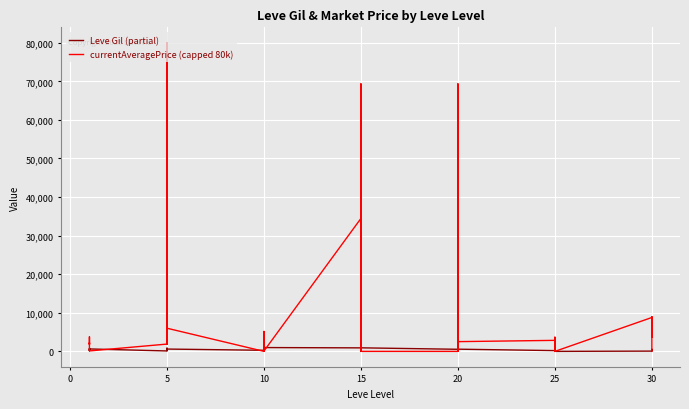

What are all the series names shown in the legend?

Leve Gil (partial), currentAveragePrice (capped 80k)